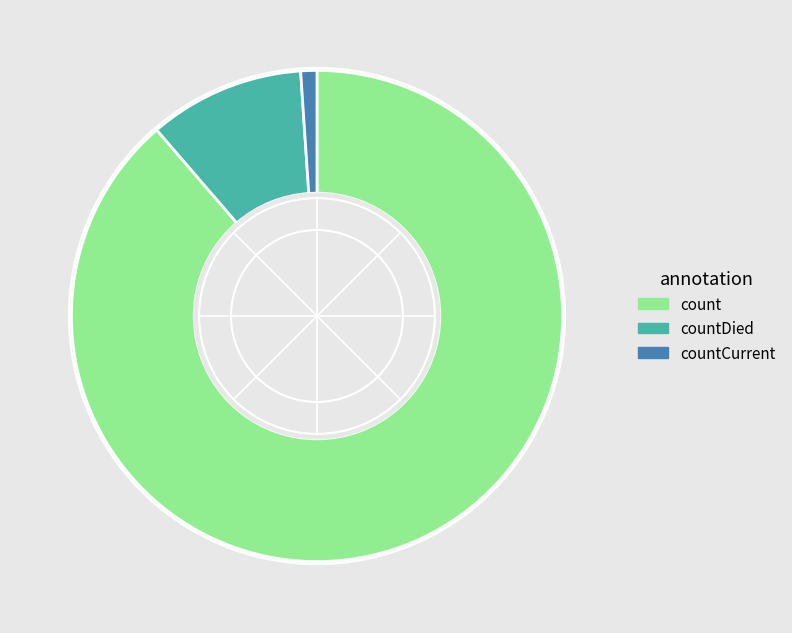

Which slice is the smallest?

countCurrent